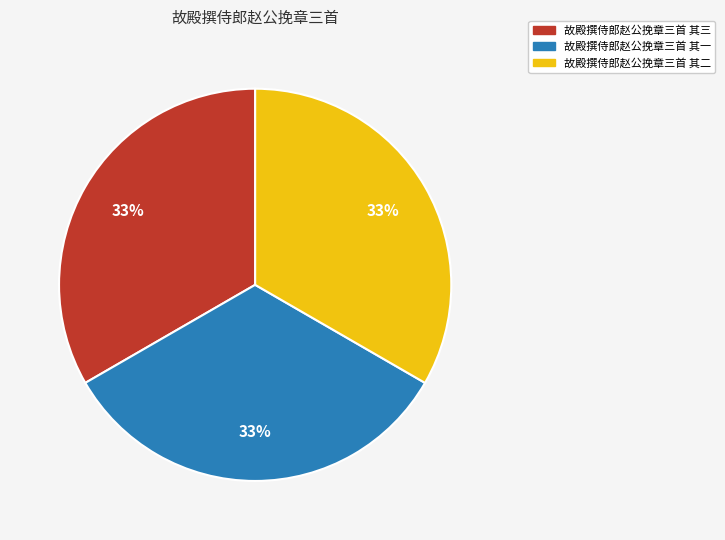

How many slices are in this pie chart?

3